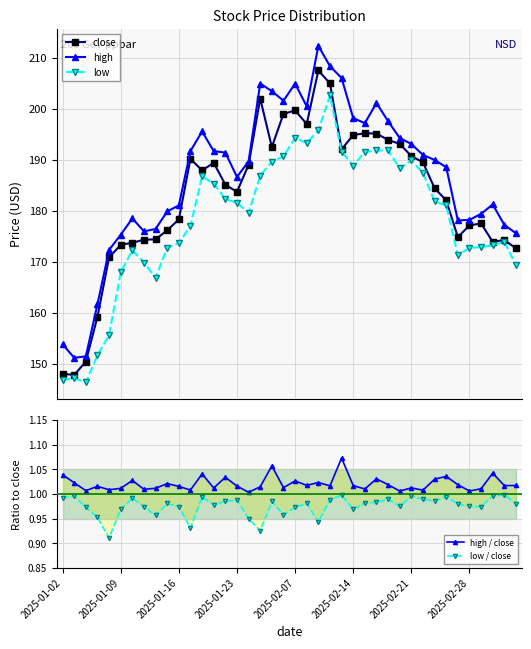

What is the minimum value for close?

147.8